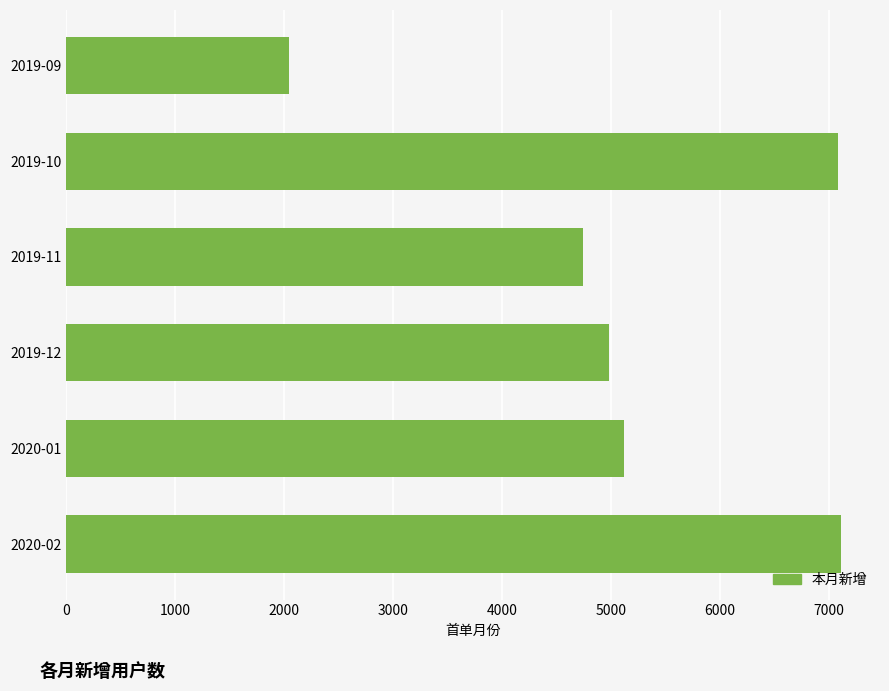

What is the ratio of the value at 2019-12 to the value at 2019-11?

1.1